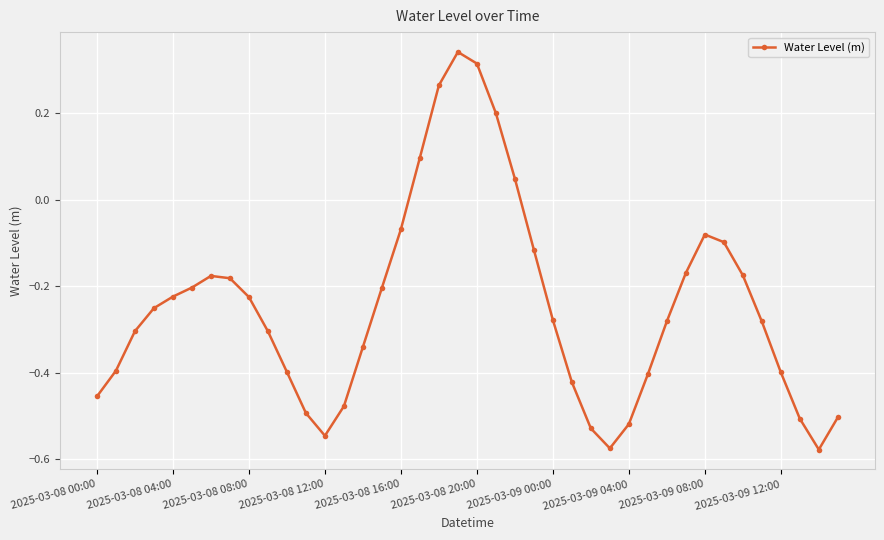

How many data points are above 0?

6